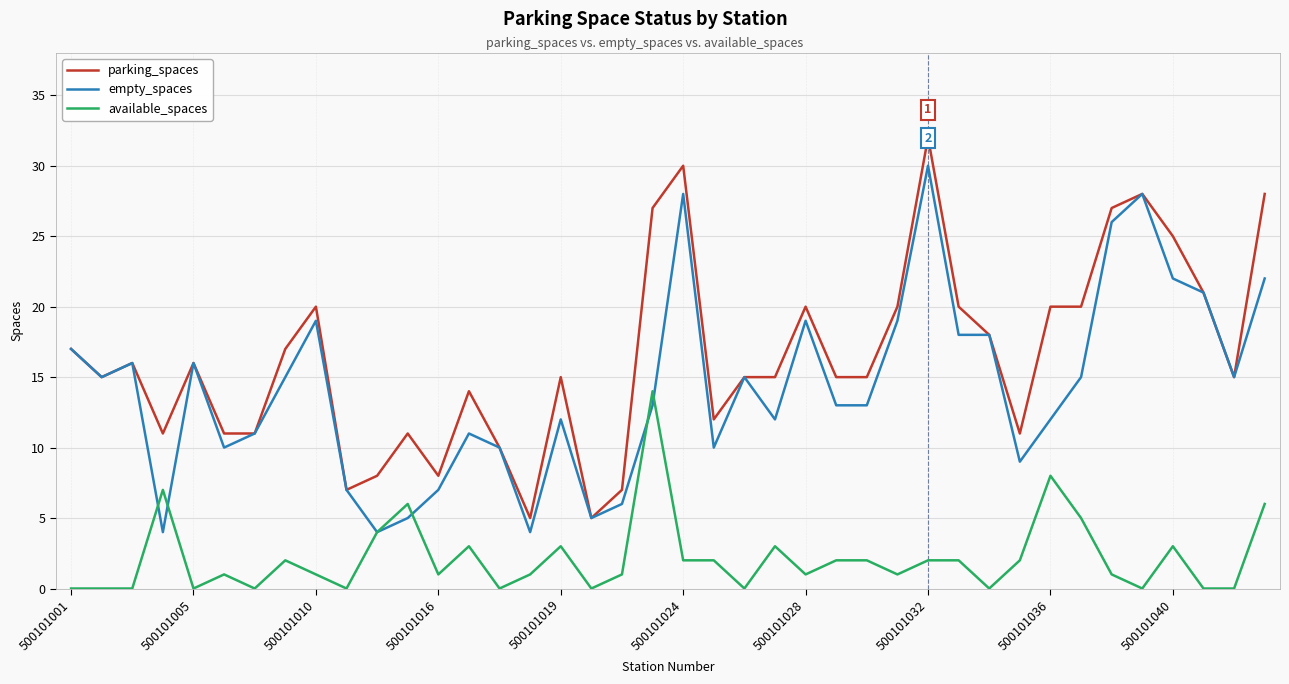

What are all the series names shown in the legend?

parking_spaces, empty_spaces, available_spaces